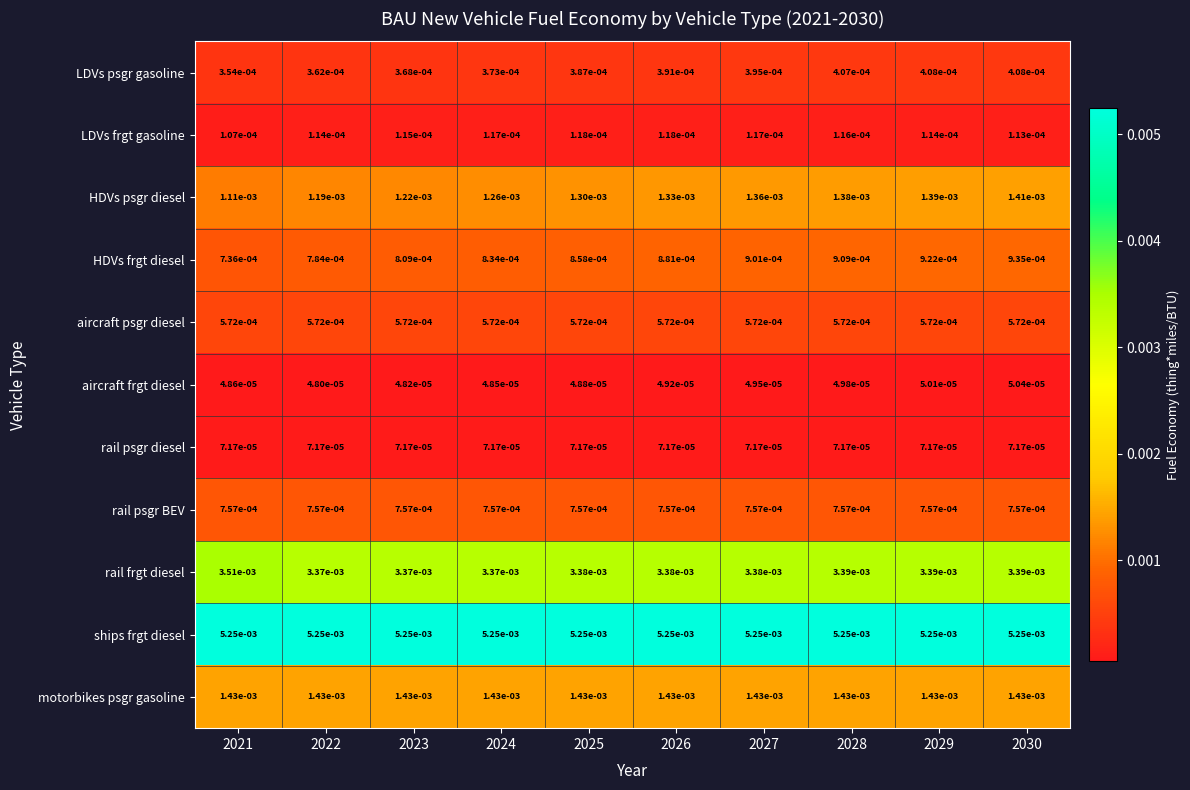

How many data points does each series have?

10